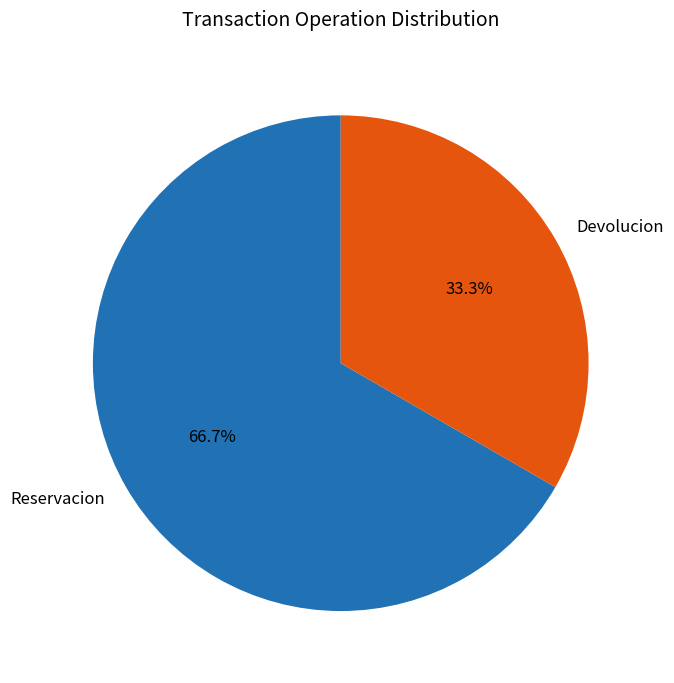

What percentage do Devolucion and Reservacion together represent?

100.0%